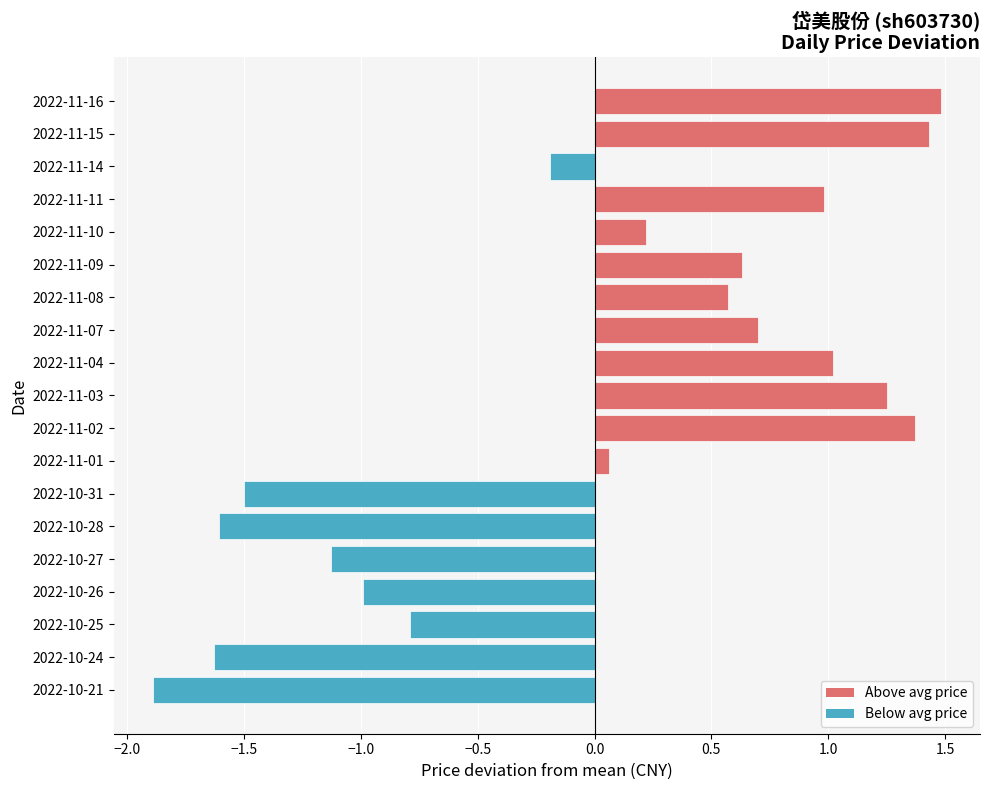

How many bars are there in total?

19